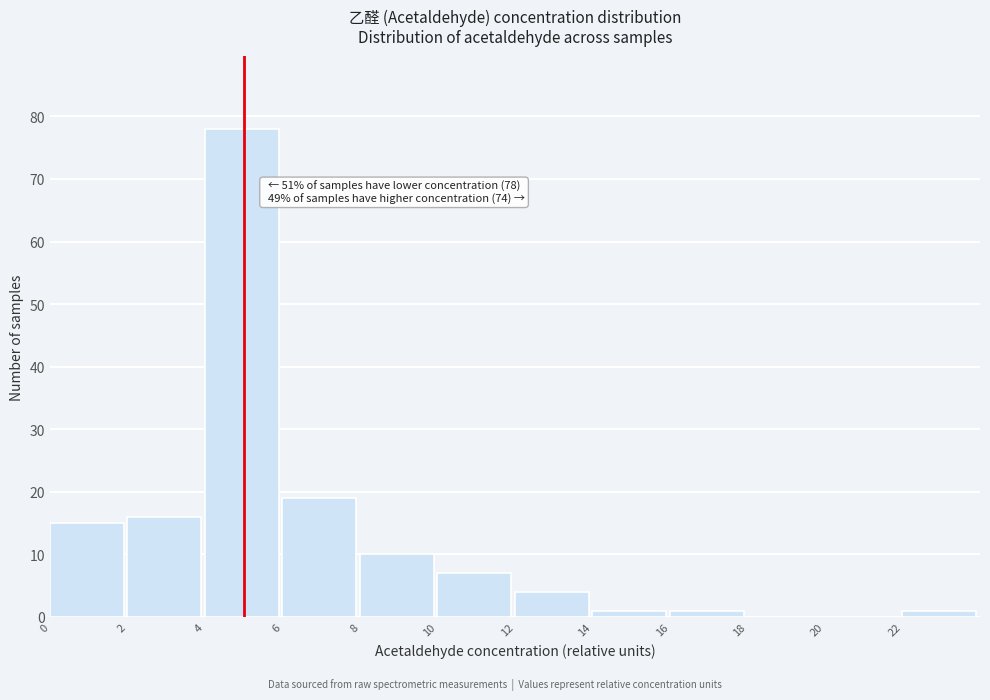

Which range on the x-axis has the tallest bar?

4 to 6